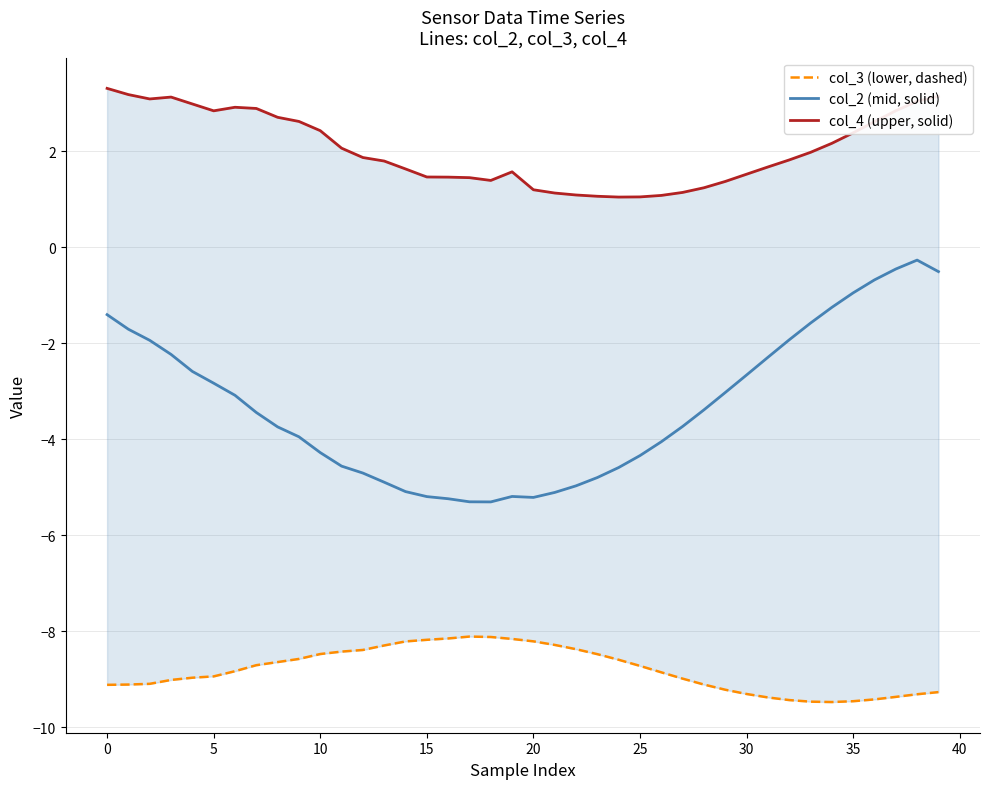

The col_2 (mid, solid) series shows -2.8 at 5. True or false?

True